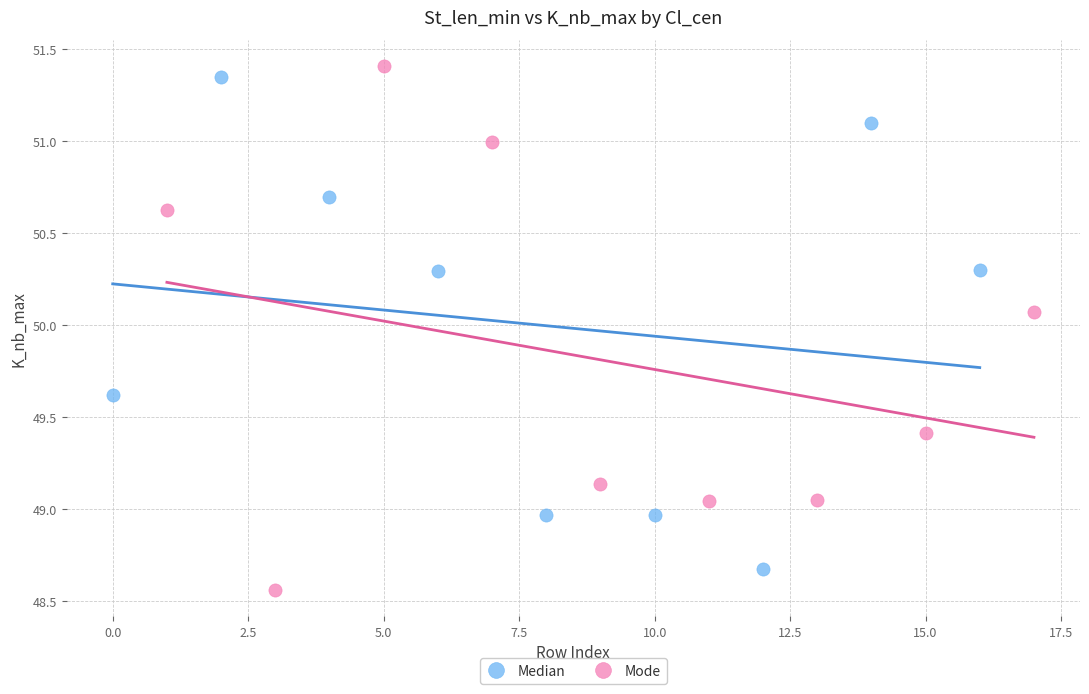

Which series has the largest Y range (max minus min)?

Mode